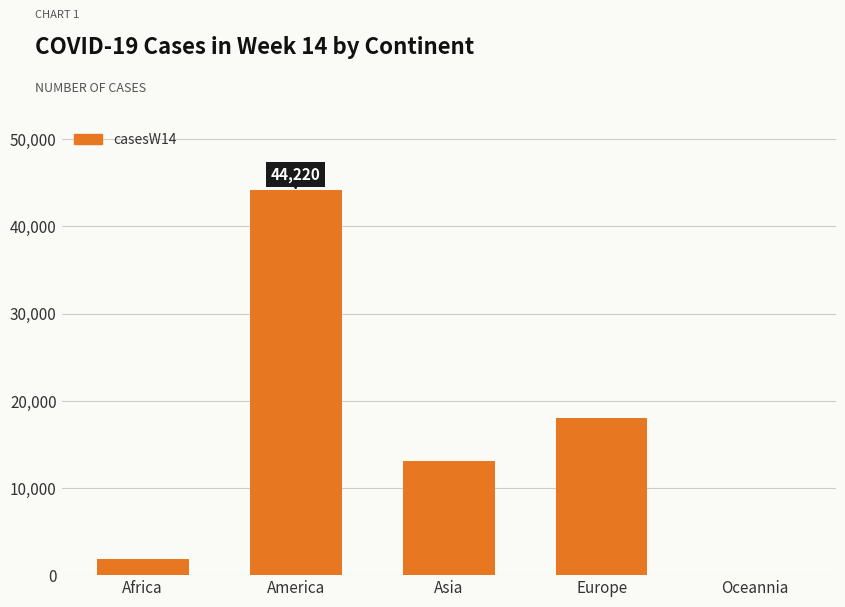

Where does the data first go above 13052?

America